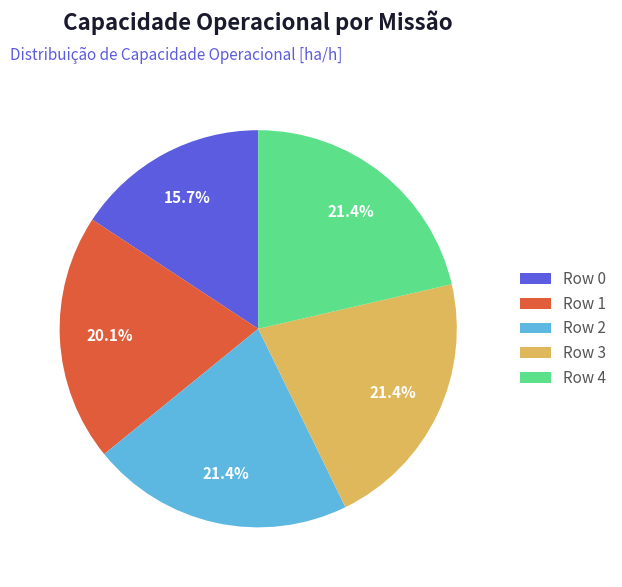

Is there any slice that represents more than half of the pie?

No